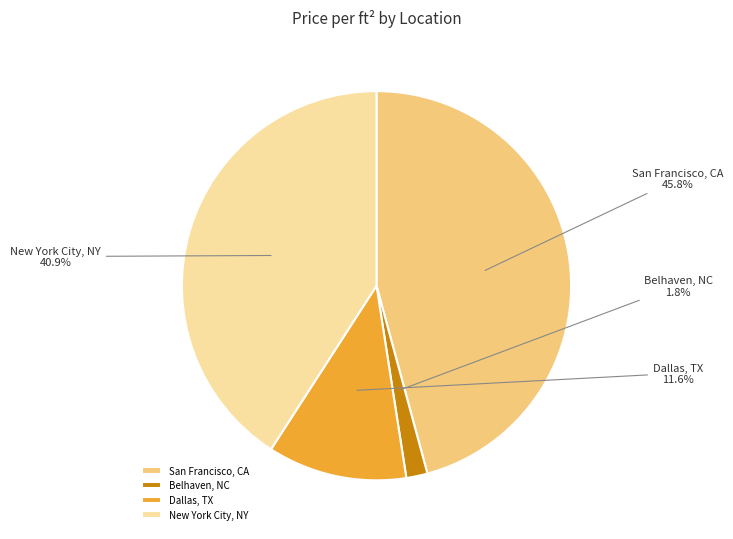

The San Francisco, CA slice represents 46% of the pie. True or false?

True